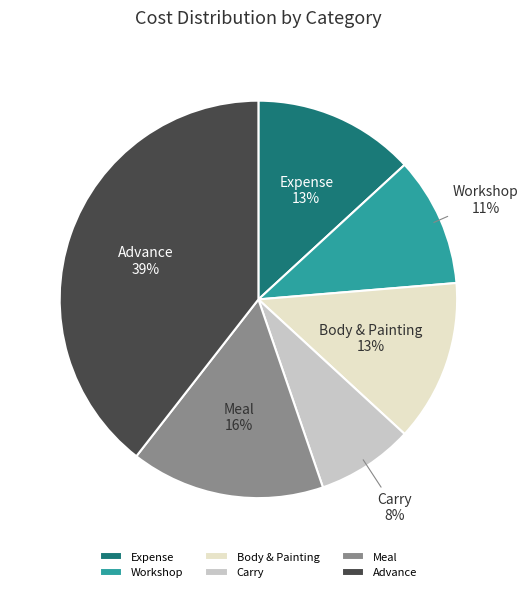

True or false: Expense accounts for 25% of the total.

False